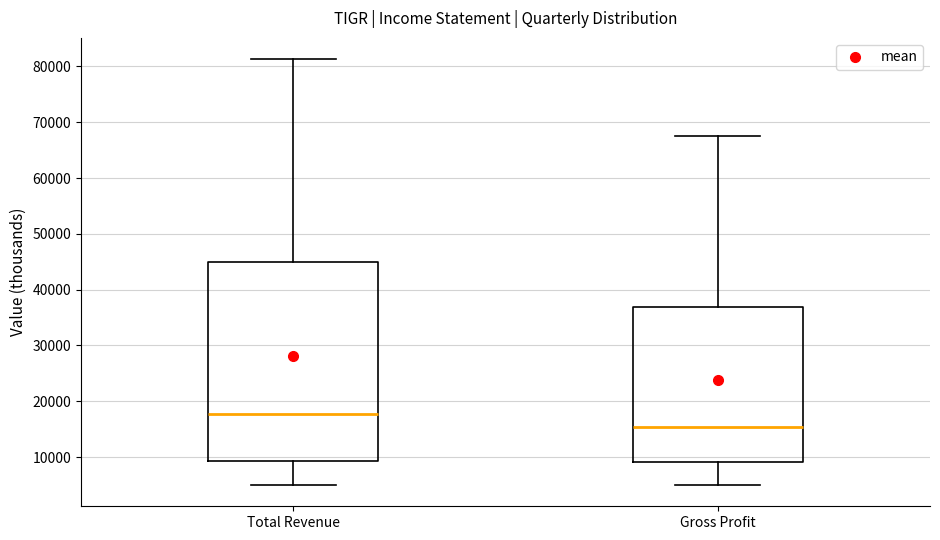

Where is the lower edge of the box for Gross Profit on the y-axis? The values are not printed on the chart, so give them approximately, as read against the axis.

9000